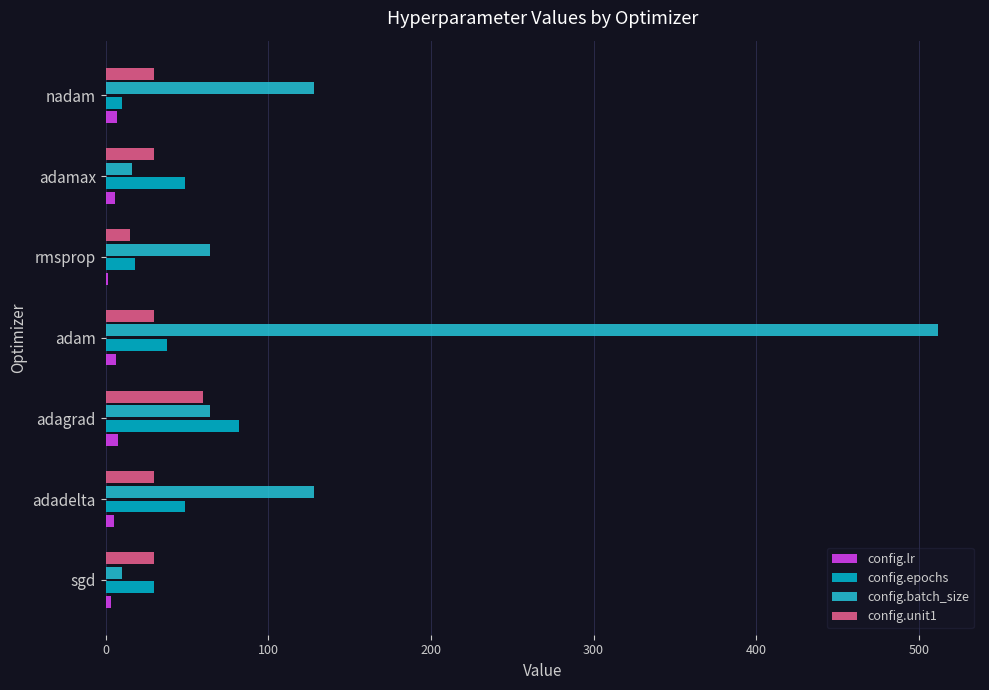

At which category is the sum across all series the highest?

adam